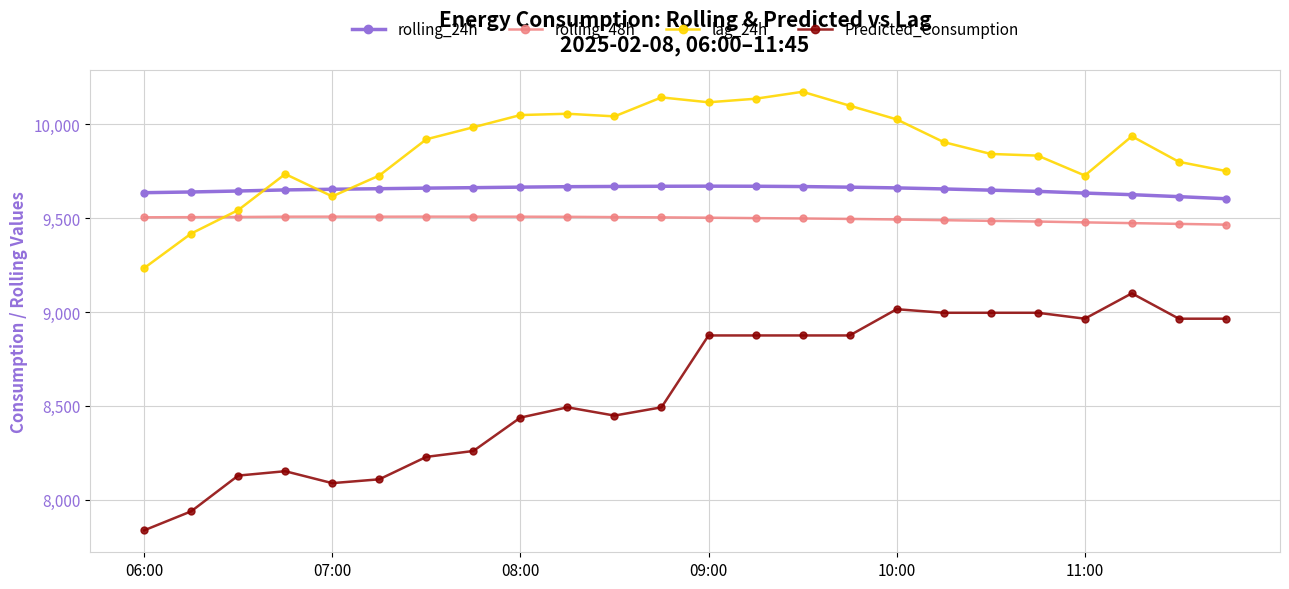

How many lines are shown in the chart?

4